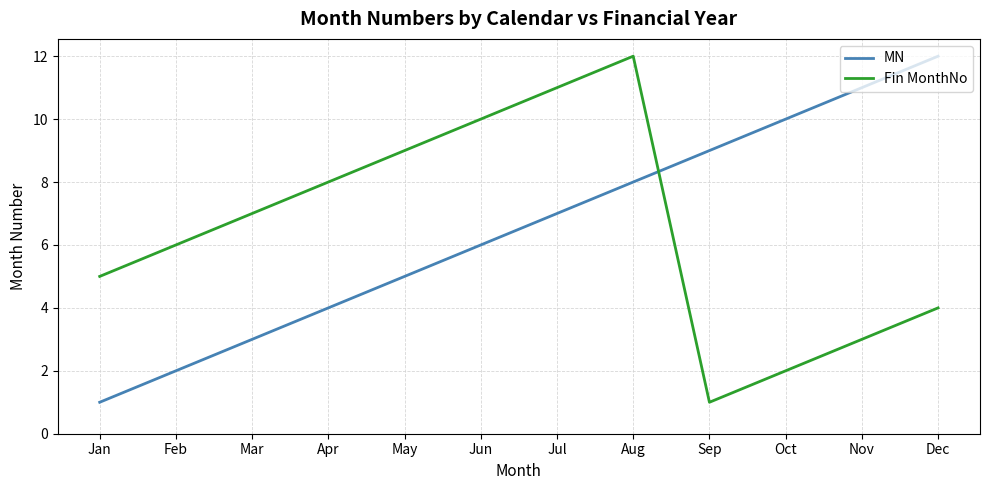

Is the value of Fin MonthNo at Dec greater than the value of MN at Aug?

No